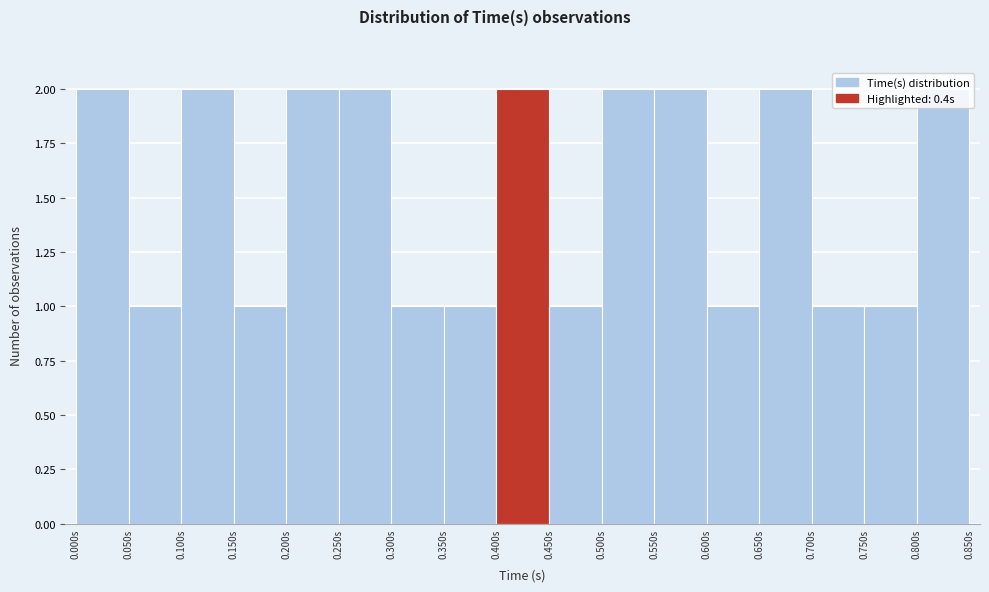

Reading left to right, transcribe this chart: for each bar, give the range it covers on the x-axis and its height. The values are not printed on the chart, so give them approximately, as read against the axis.

0.00 to 0.05: 2
0.05 to 0.10: 1
0.10 to 0.15: 2
0.15 to 0.20: 1
0.20 to 0.25: 2
0.25 to 0.30: 2
0.30 to 0.35: 1
0.35 to 0.40: 1
0.40 to 0.45: 2
0.45 to 0.50: 1
0.50 to 0.55: 2
0.55 to 0.60: 2
0.60 to 0.65: 1
0.65 to 0.70: 2
0.70 to 0.75: 1
0.75 to 0.80: 1
0.80 to 0.85: 2